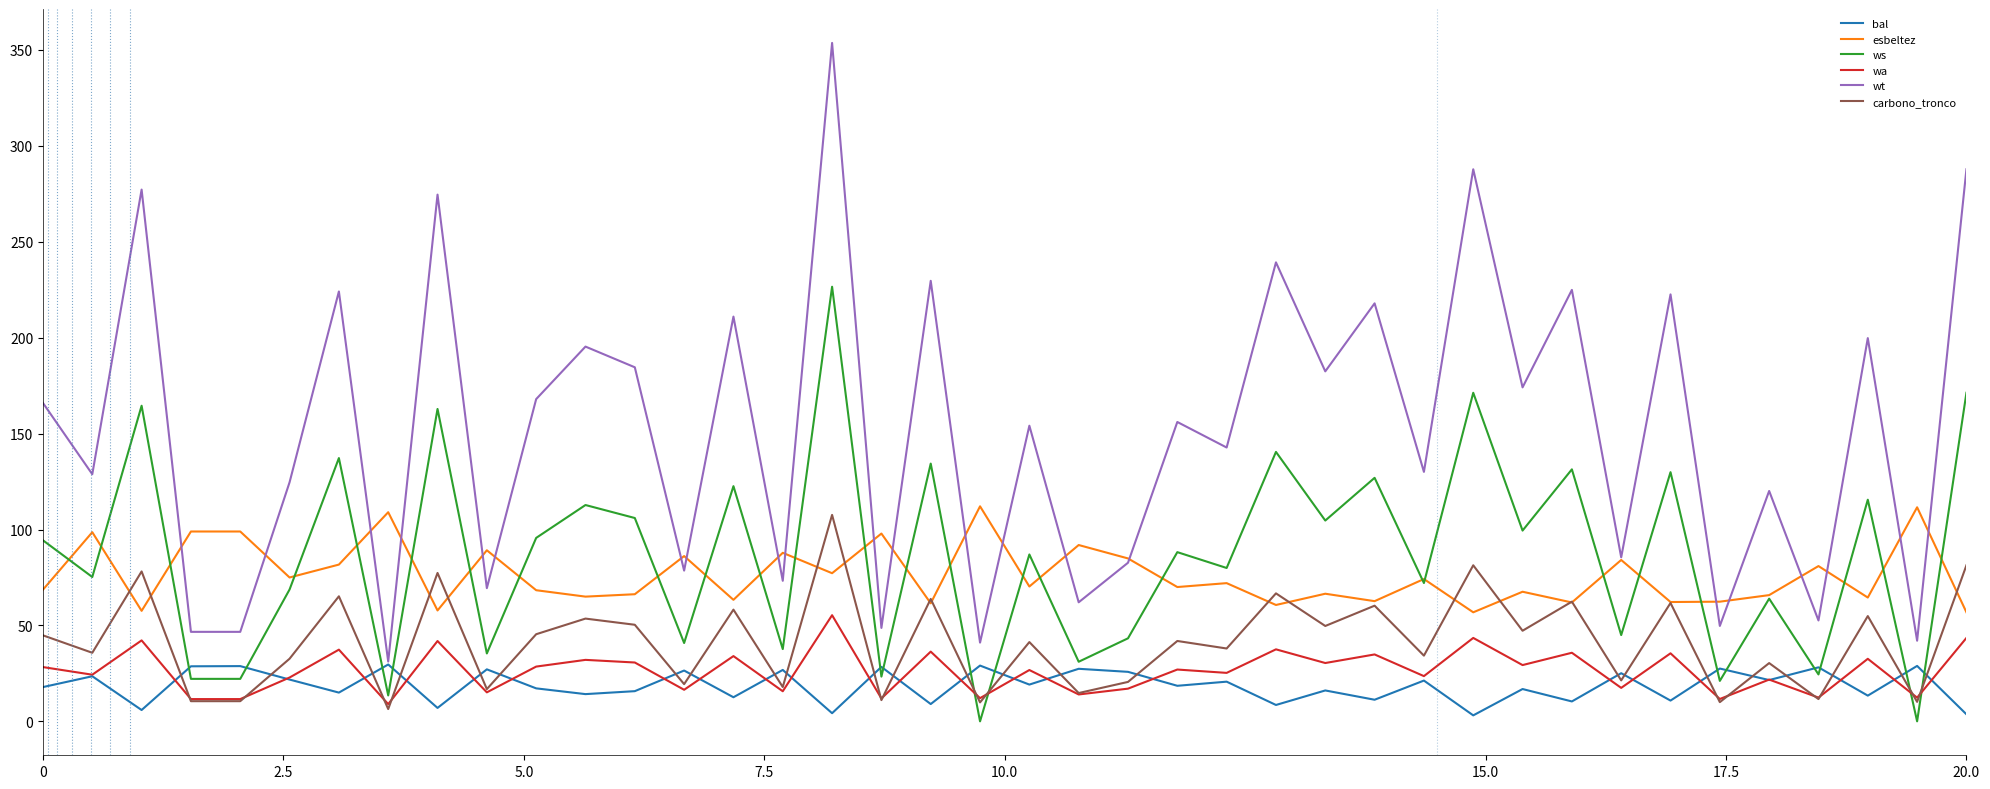

What is the sum of all wt values?

6087.3